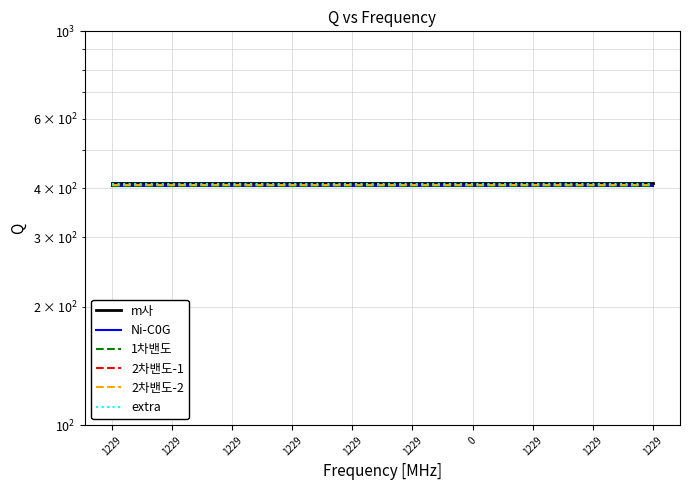

True or false: Ni-C0G and 2차밴도-1 intersect in this chart.

False